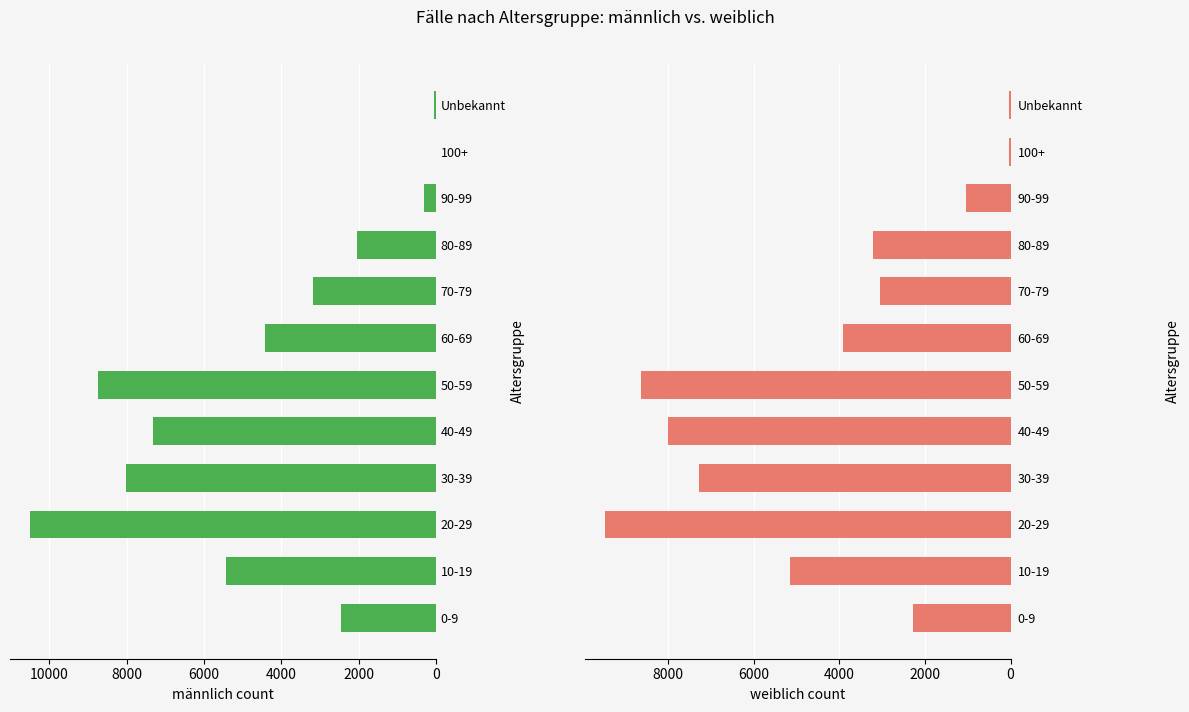

What is the difference between the second highest and minimum values in the männlich series?

8729